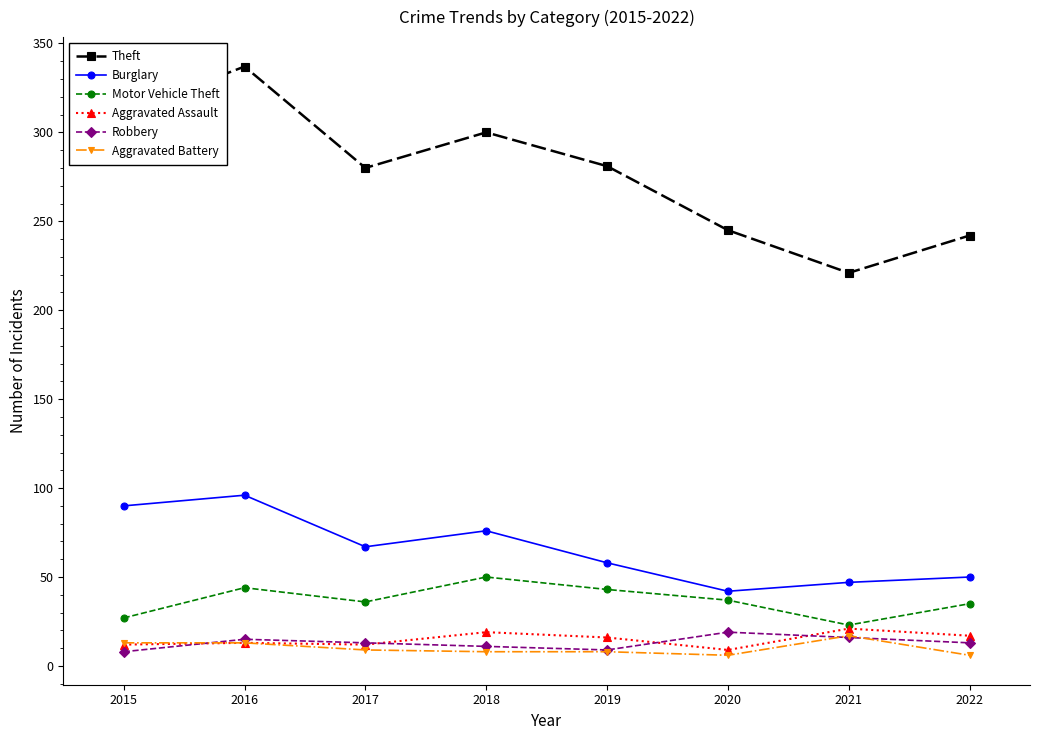

Count the number of data series in this chart.

6